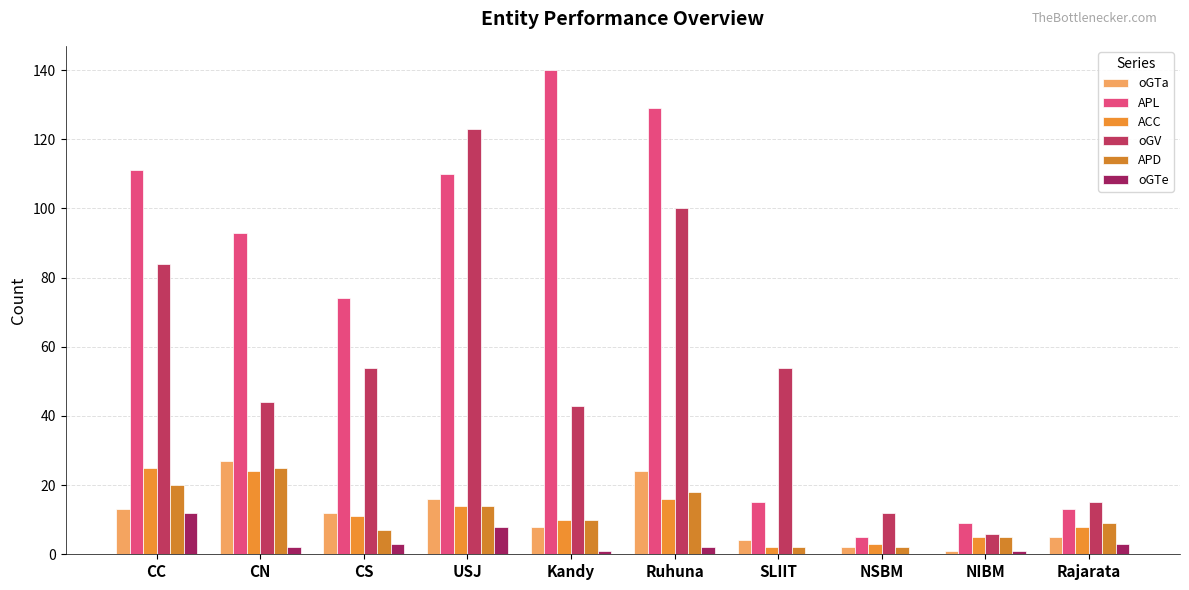

Between USJ and NIBM, which series saw the biggest shift?

oGV